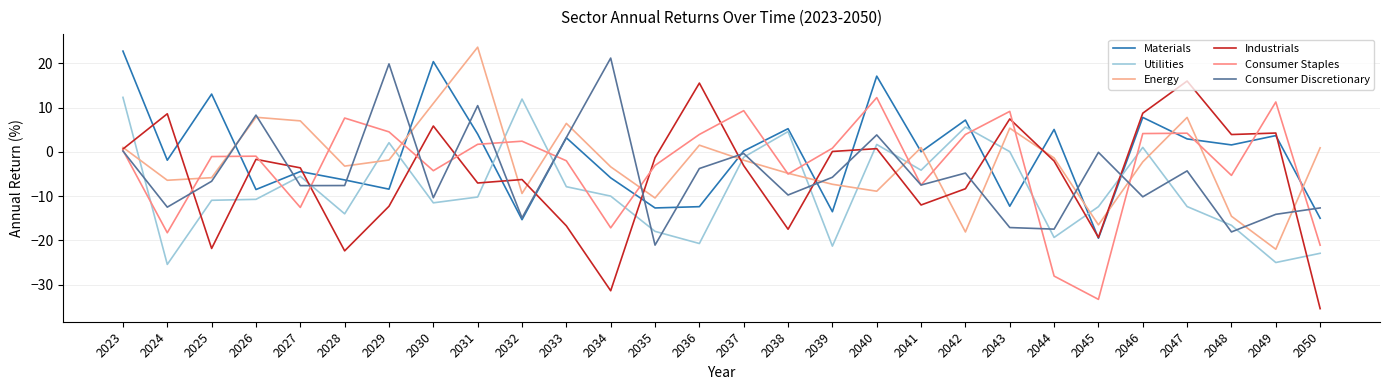

Which series has the largest total across all categories?

Materials